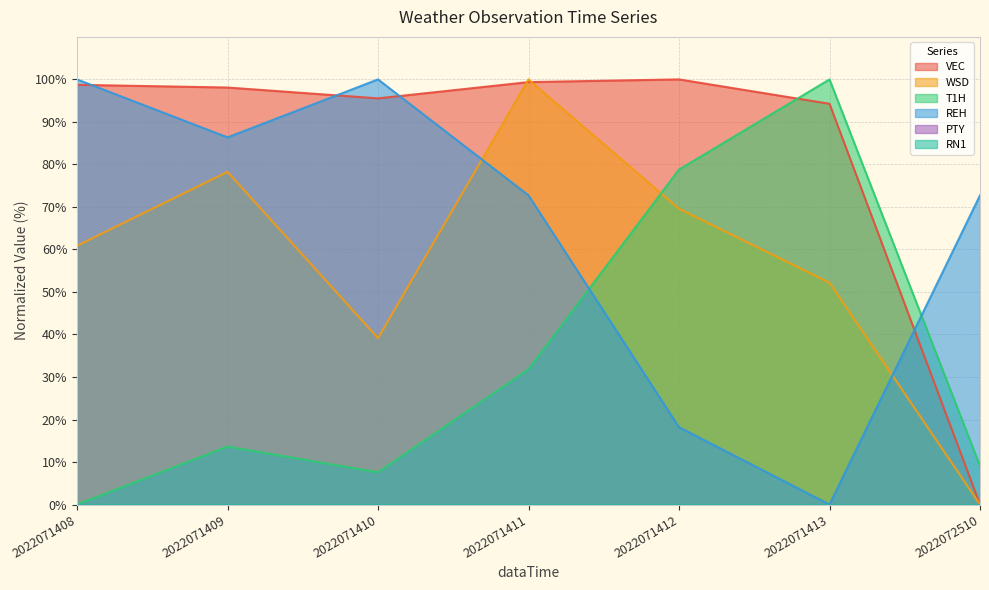

Between 2022071410 and 2022071413, which is larger?

2022071410